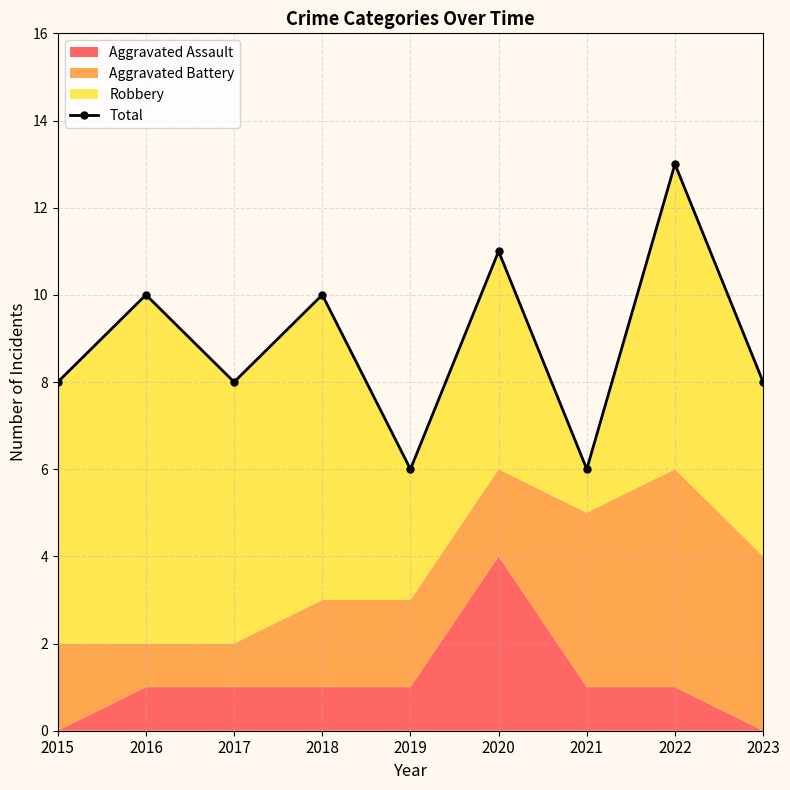

The value at 2016 is 6. True or false?

False